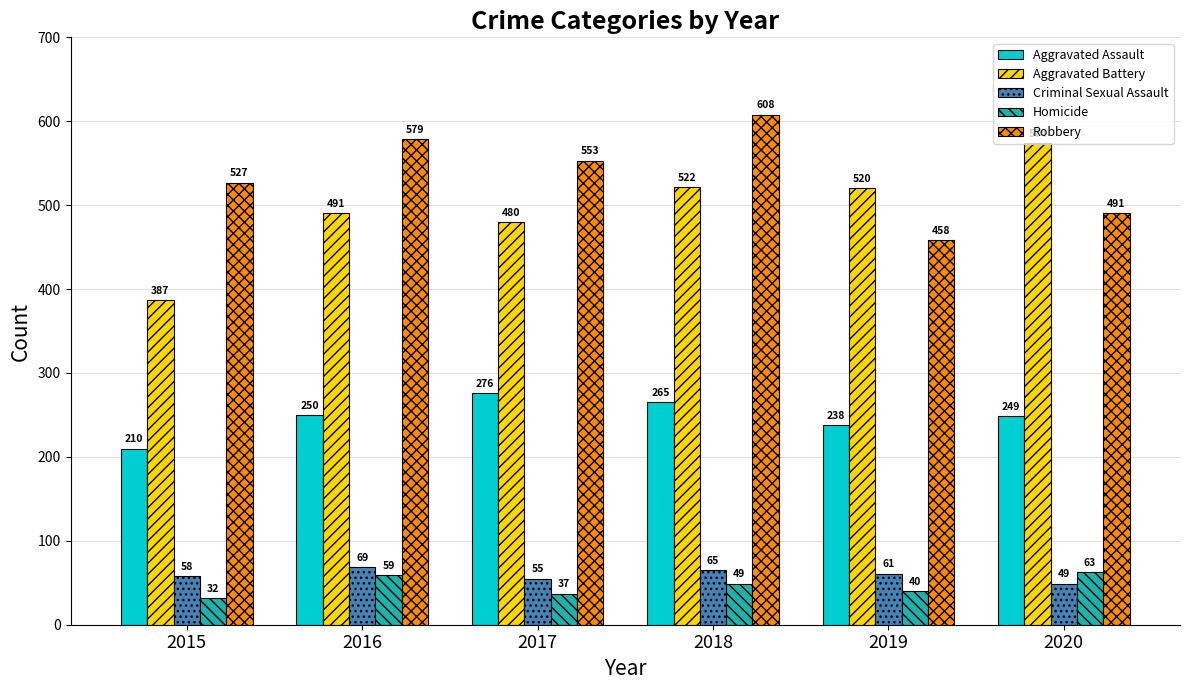

What are all the series names shown in the legend?

Aggravated Assault, Aggravated Battery, Criminal Sexual Assault, Homicide, Robbery